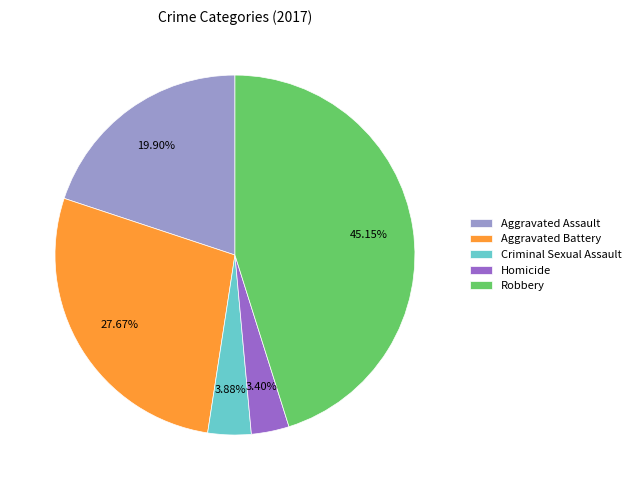

Does Homicide account for over 50% of the chart?

No